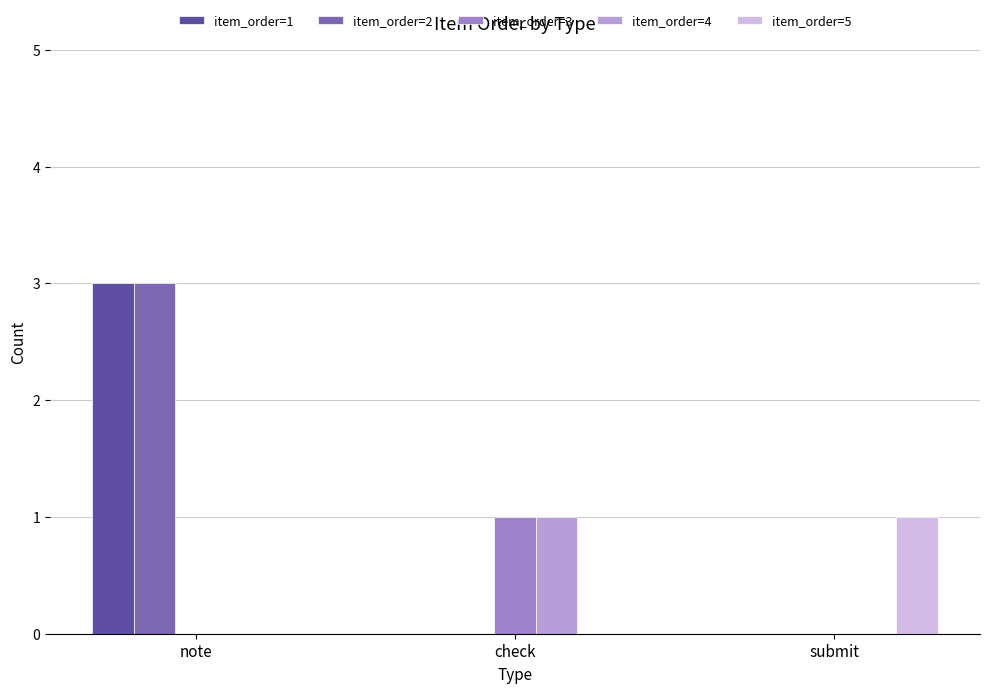

What is the spread (max minus min) of values at check?

1